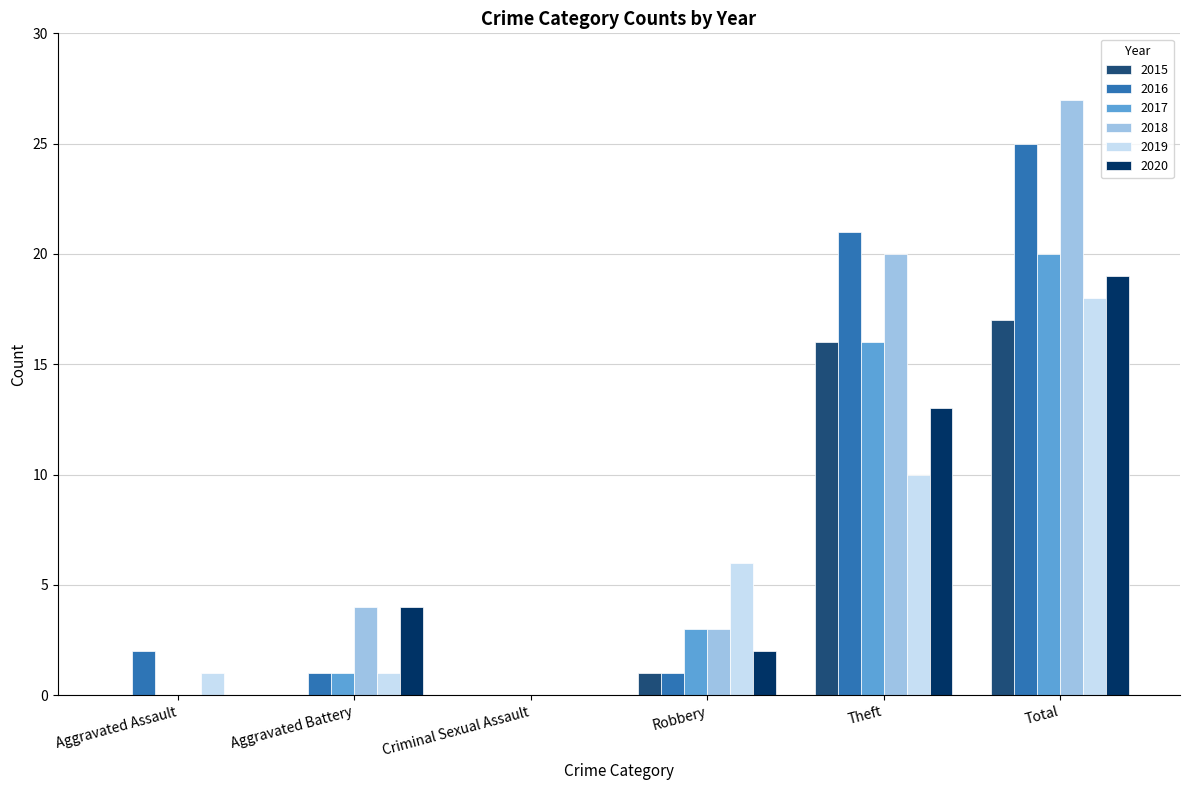

What is the sum of the 2020 values at Criminal Sexual Assault and Aggravated Battery?

4